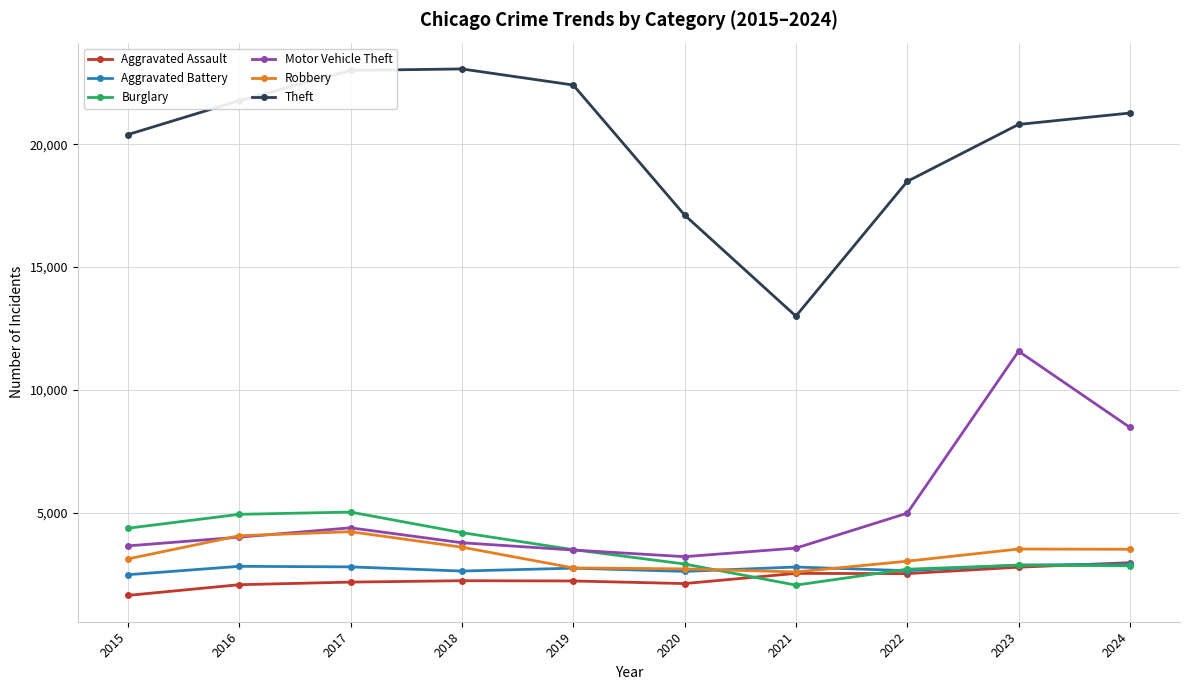

What is the highest value of the Aggravated Assault series?

2961